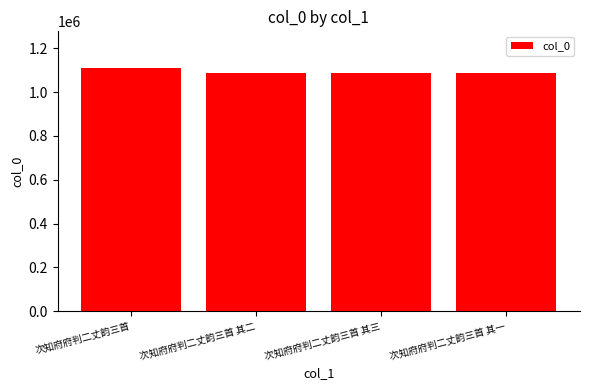

Is it true that the value at 次知府府判二丈韵三首 其二 is 455762?

False